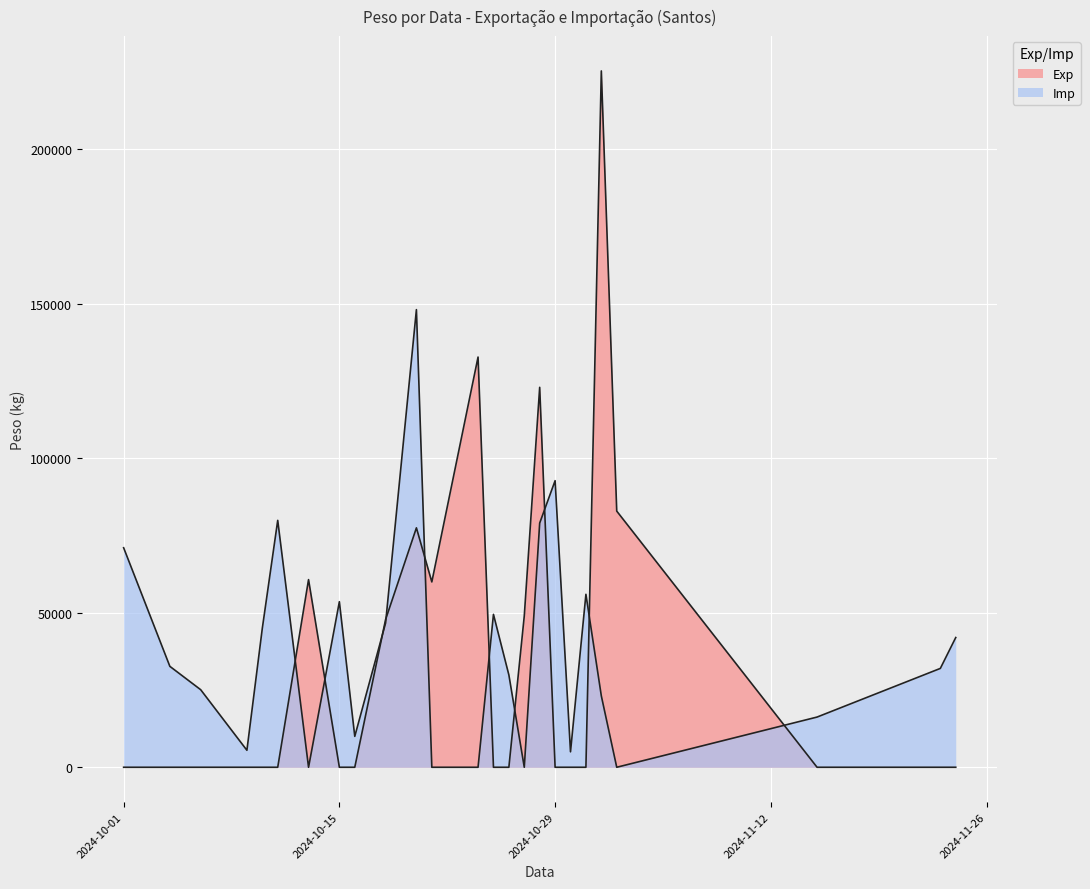

The value of Exp at 2024-11-02 is 82930. True or false?

True